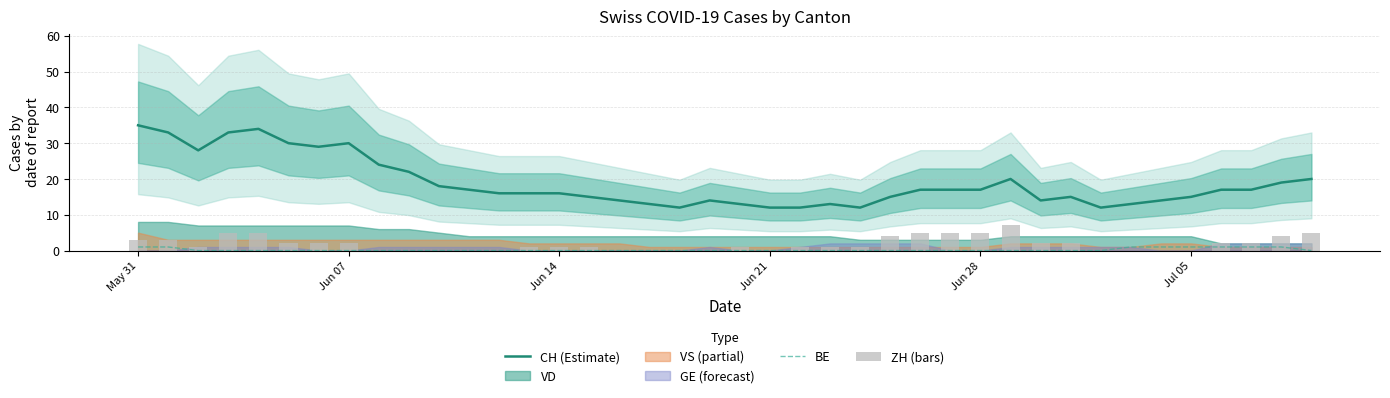

Which series has the widest spread of values?

CH (Estimate)